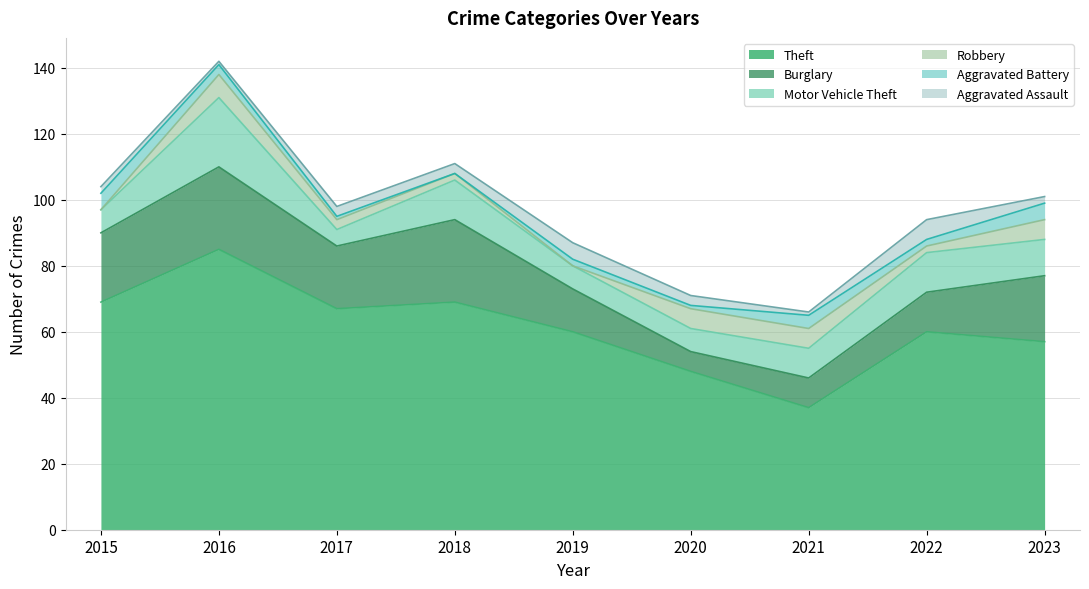

True or false: Burglary has a value of 3 at 2019.

False